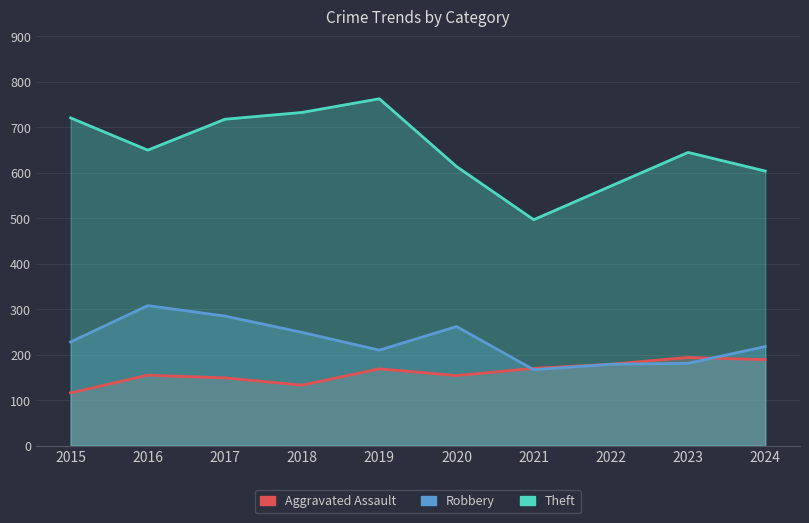

What is the sum of all Aggravated Assault values?

1608